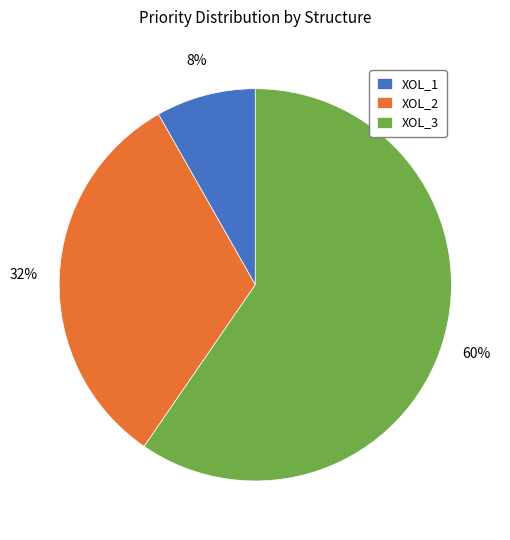

What percentage is the XOL_2 slice, to the nearest percent?

32%